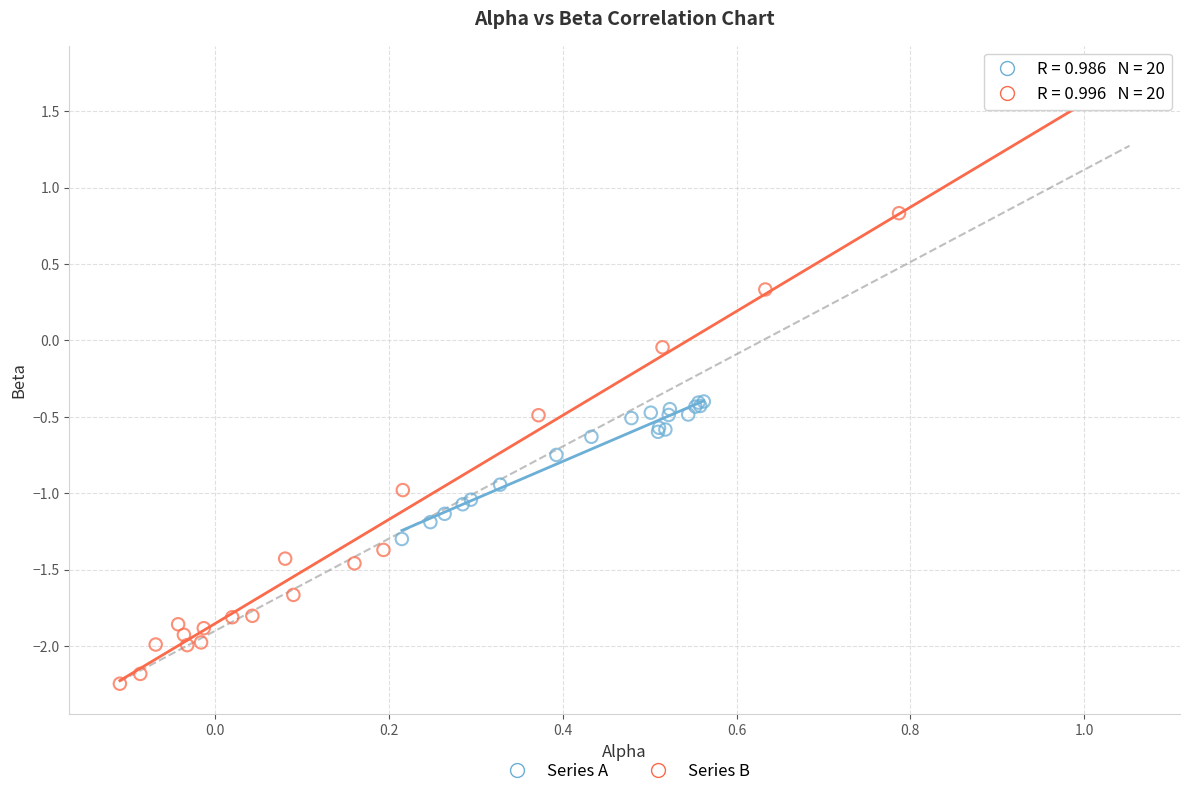

Which series reaches the minimum Y coordinate?

Series B